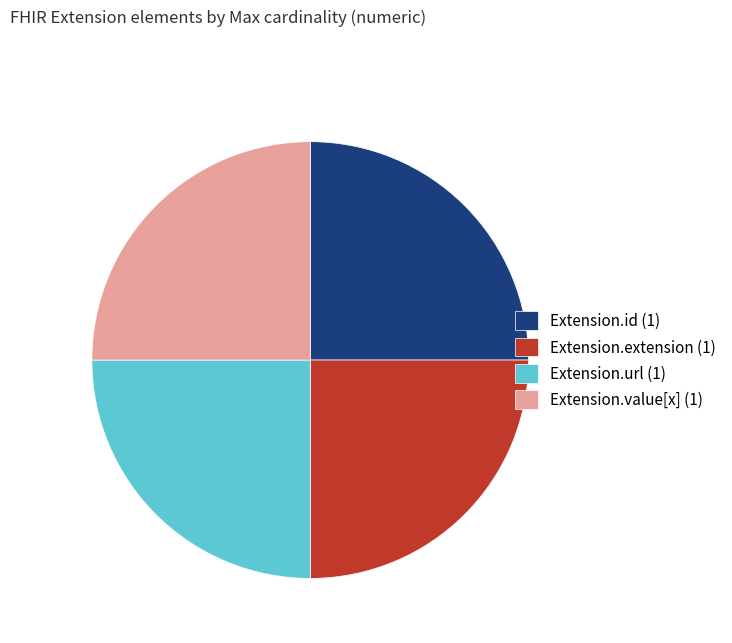

Count the number of slices in the pie.

4